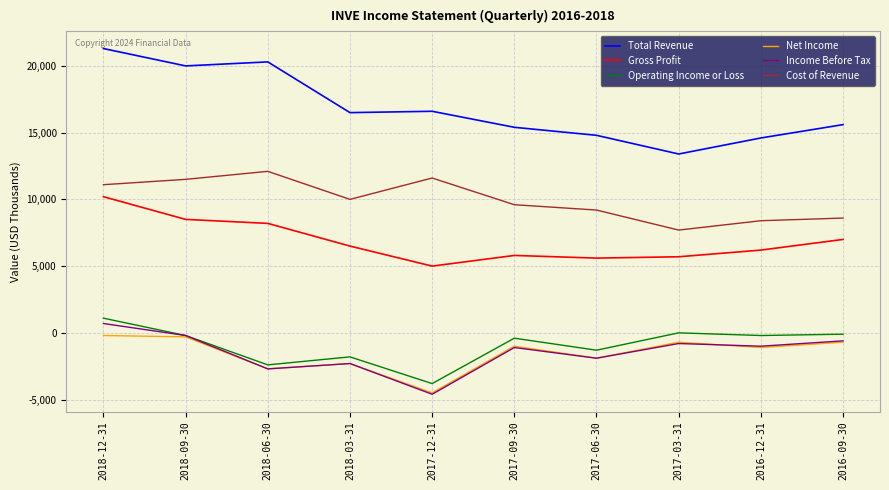

Is the value of Net Income at 2016-09-30 greater than the value of Cost of Revenue at 2017-06-30?

No